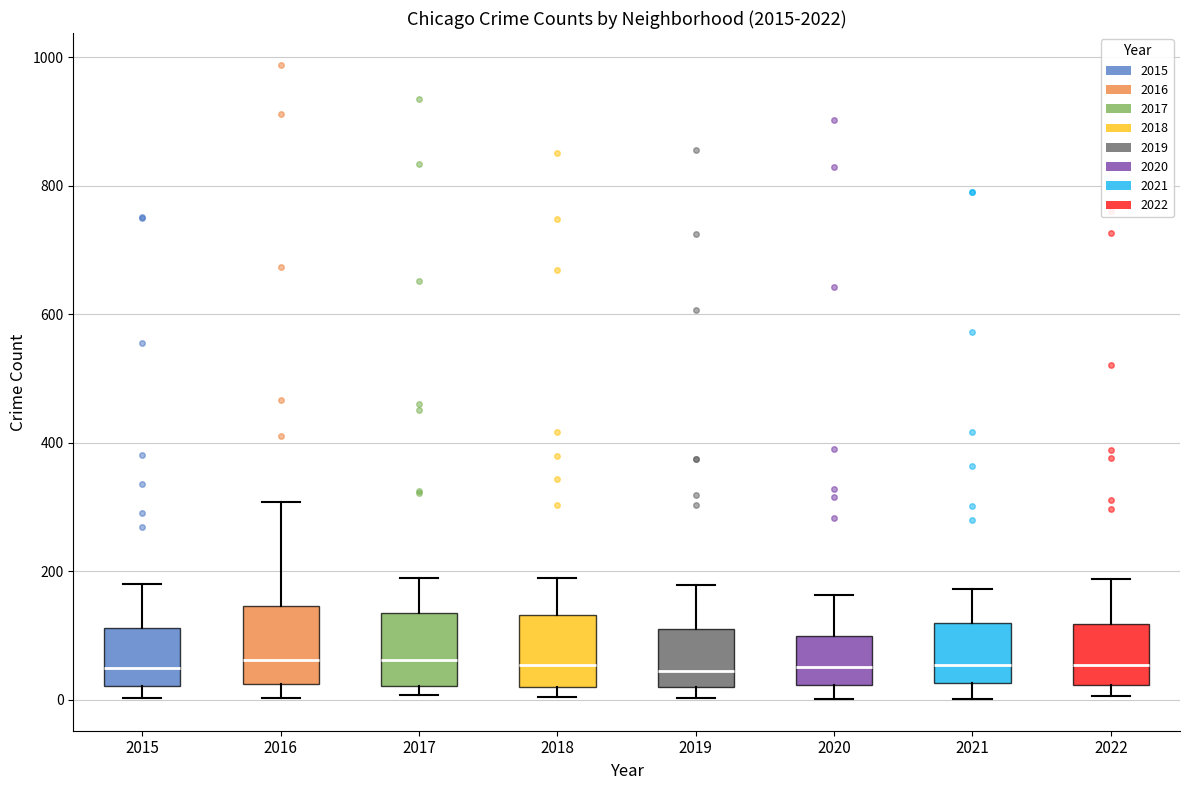

Reading left to right, transcribe this box plot: for each box, give where its median line is, the range the box spans, and where its two whiskers end, as read against the y-axis. The values are not printed on the chart, so give them approximately, as read against the axis.

2015: median 40, box 20 to 120, whiskers 0 to 180
2016: median 60, box 20 to 140, whiskers 0 to 300
2017: median 60, box 20 to 140, whiskers 0 to 180
2018: median 60, box 20 to 140, whiskers 0 to 200
2019: median 40, box 20 to 120, whiskers 0 to 180
2020: median 60, box 20 to 100, whiskers 0 to 160
2021: median 60, box 20 to 120, whiskers 0 to 180
2022: median 60, box 20 to 120, whiskers 0 to 180